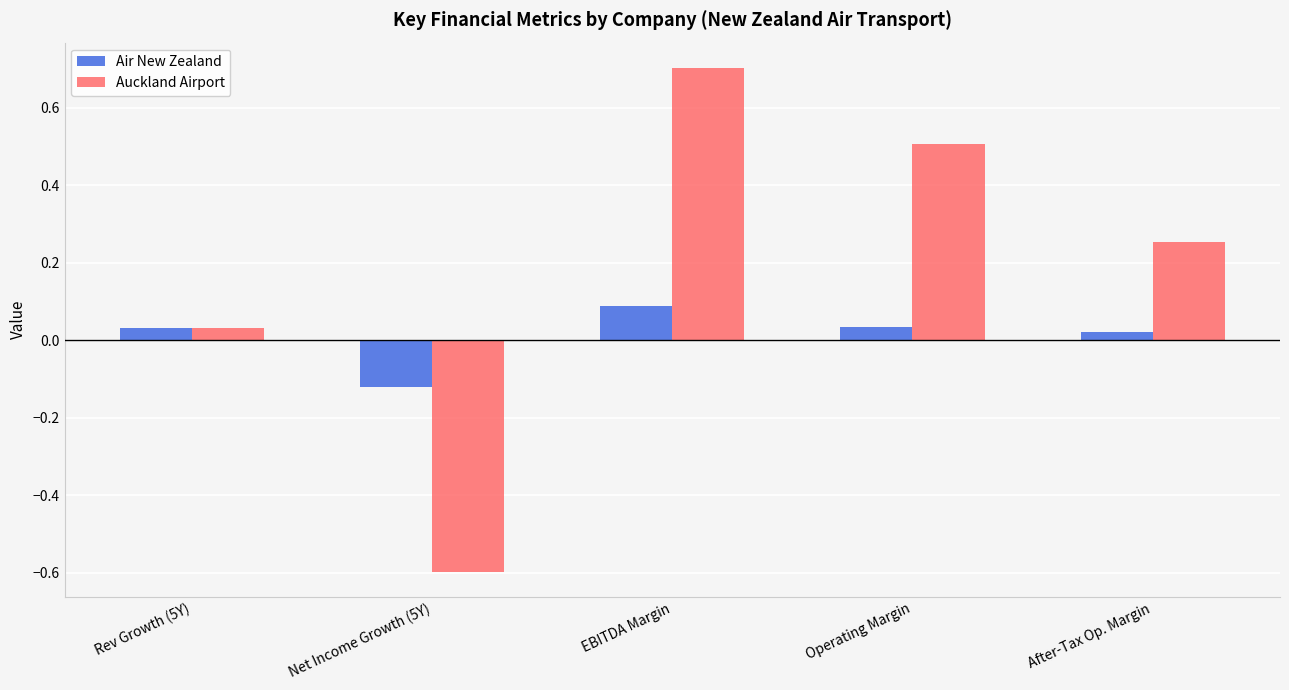

What position from the left is Rev Growth (5Y)?

1